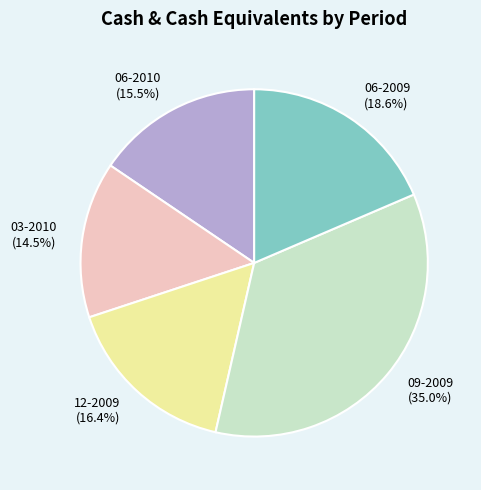

Between 03-2010 (14.5%) and 09-2009 (35.0%), which is larger?

09-2009 (35.0%)